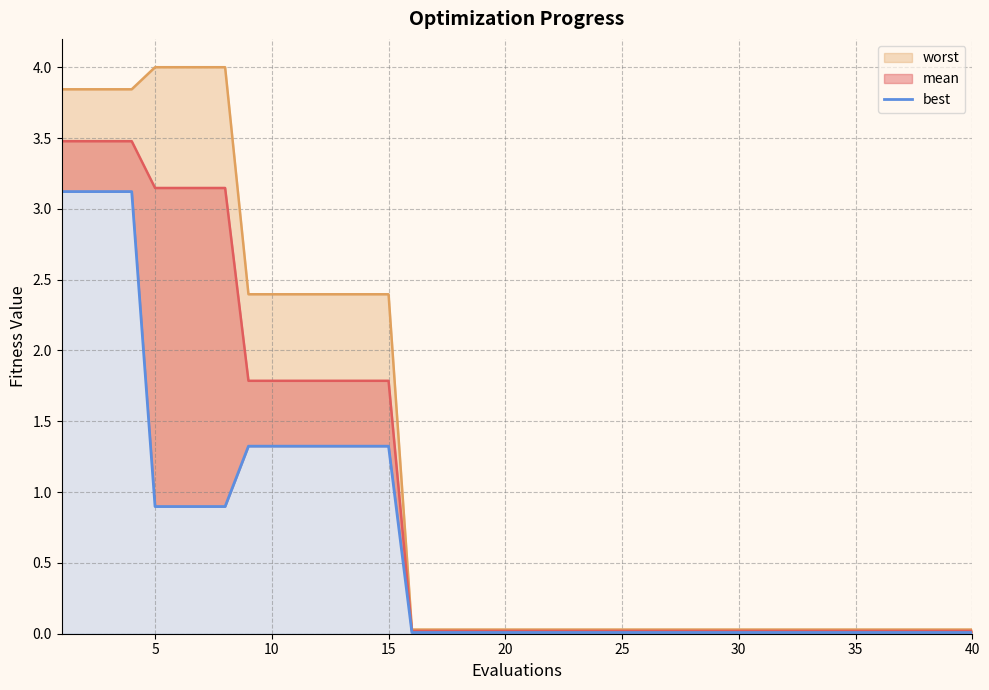

What are all the series names shown in the legend?

worst, mean, best